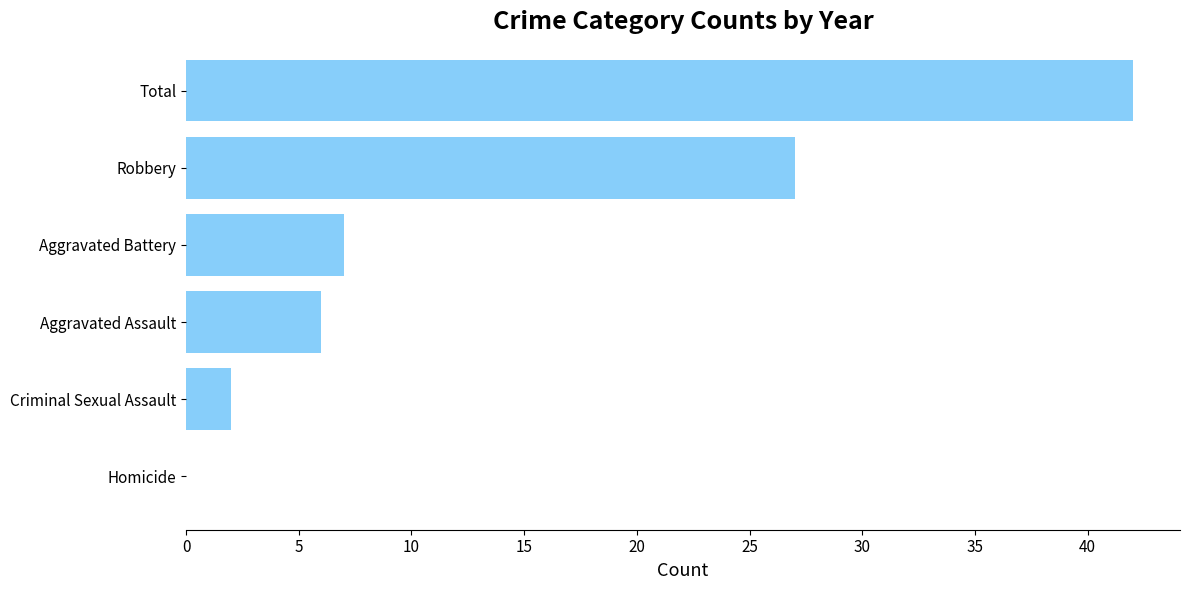

What is the sum of all values?

84